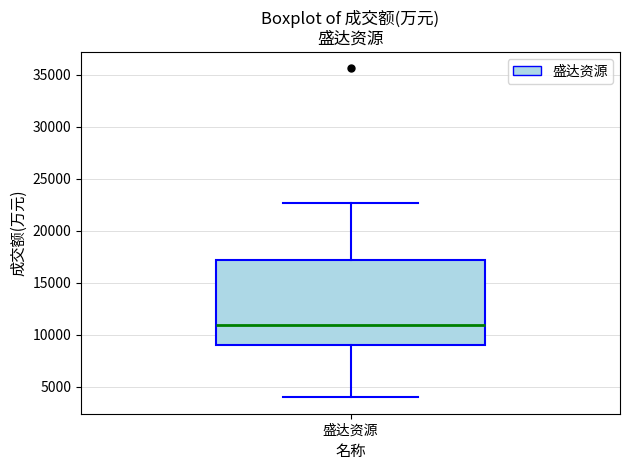

Transcribe this box plot: give where the median line is, the range the box spans, and where the two whiskers end, as read against the y-axis. The values are not printed on the chart, so give them approximately, as read against the axis.

median 11000, box 9000 to 17000, whiskers 4000 to 22500